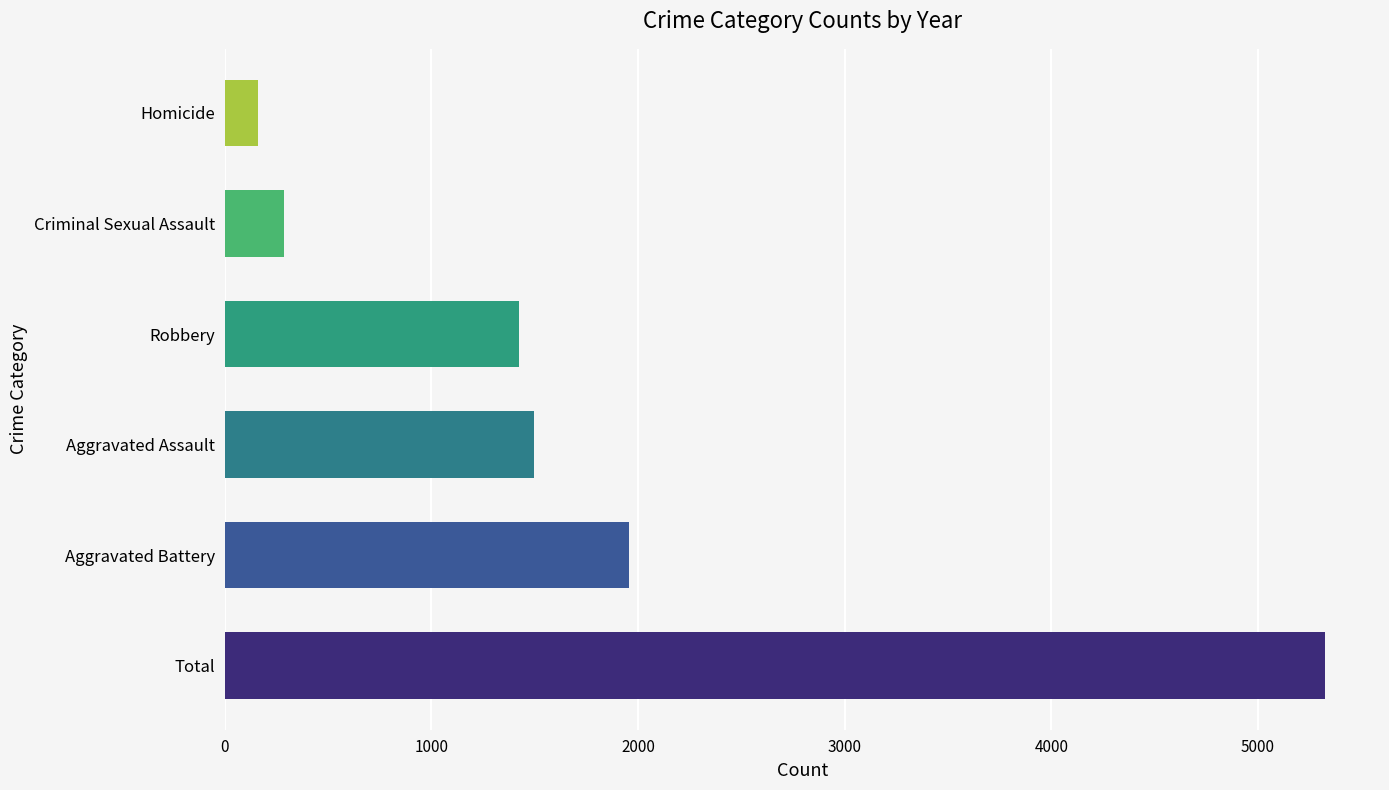

What is the sum of all values?

10648